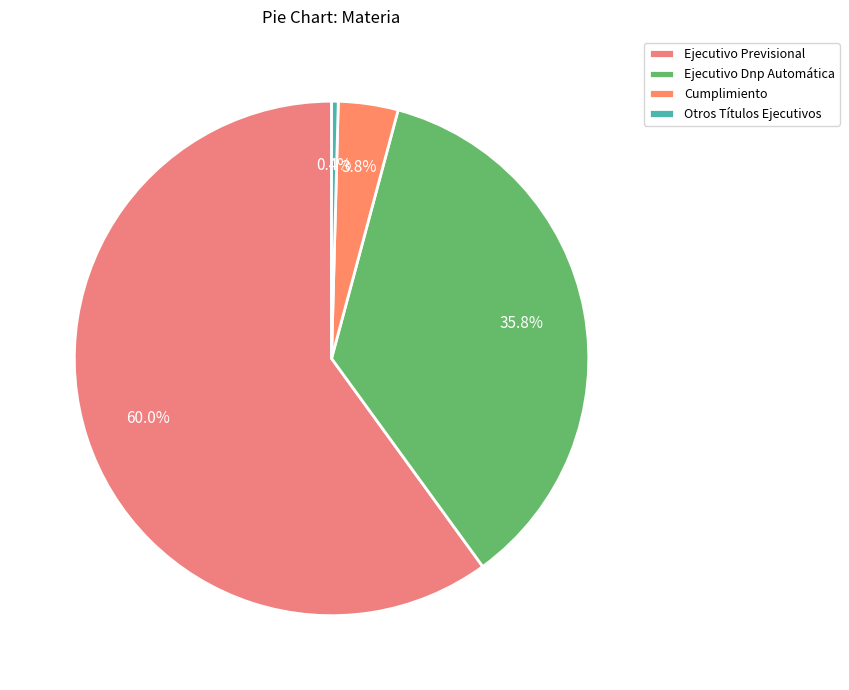

True or false: Cumplimiento accounts for 4% of the total.

True